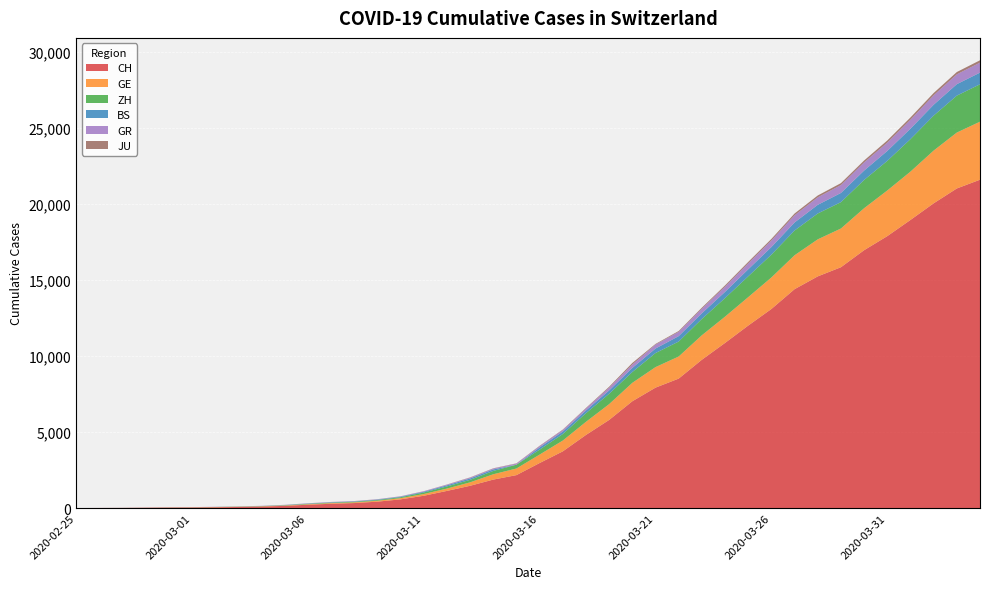

Reading left to right, transcribe all the data shown in this chart.

CH: 2020-02-25=0	2020-02-26=4	2020-02-27=8	2020-02-28=20	2020-02-29=30	2020-03-01=36	2020-03-02=50	2020-03-03=69	2020-03-04=97	2020-03-05=142	2020-03-06=219	2020-03-07=280	2020-03-08=327	2020-03-09=419	2020-03-10=570	2020-03-11=807	2020-03-12=1125	2020-03-13=1463	2020-03-14=1870	2020-03-15=2165	2020-03-16=2959	2020-03-17=3727	2020-03-18=4807	2020-03-19=5794	2020-03-20=7022	2020-03-21=7918	2020-03-22=8512	2020-03-23=9752	2020-03-24=10858	2020-03-25=12000	2020-03-26=13091	2020-03-27=14394	2020-03-28=15235	2020-03-29=15837	2020-03-30=16957	2020-03-31=17882	2020-04-01=18946	2020-04-02=20040	2020-04-03=21017	2020-04-04=21593
GE: 2020-02-25=0	2020-02-26=1	2020-02-27=1	2020-02-28=5	2020-02-29=9	2020-03-01=10	2020-03-02=11	2020-03-03=14	2020-03-04=16	2020-03-05=20	2020-03-06=30	2020-03-07=43	2020-03-08=45	2020-03-09=60	2020-03-10=80	2020-03-11=114	2020-03-12=155	2020-03-13=227	2020-03-14=351	2020-03-15=435	2020-03-16=556	2020-03-17=710	2020-03-18=863	2020-03-19=1041	2020-03-20=1212	2020-03-21=1350	2020-03-22=1453	2020-03-23=1611	2020-03-24=1729	2020-03-25=1870	2020-03-26=2073	2020-03-27=2231	2020-03-28=2436	2020-03-29=2547	2020-03-30=2761	2020-03-31=3003	2020-04-01=3180	2020-04-02=3469	2020-04-03=3678	2020-04-04=3816
ZH: 2020-02-25=0	2020-02-26=0	2020-02-27=2	2020-02-28=2	2020-02-29=6	2020-03-01=7	2020-03-02=10	2020-03-03=13	2020-03-04=15	2020-03-05=23	2020-03-06=29	2020-03-07=34	2020-03-08=40	2020-03-09=49	2020-03-10=62	2020-03-11=101	2020-03-12=140	2020-03-13=163	2020-03-14=218	2020-03-15=250	2020-03-16=326	2020-03-17=429	2020-03-18=568	2020-03-19=679	2020-03-20=711	2020-03-21=925	2020-03-22=984	2020-03-23=1073	2020-03-24=1221	2020-03-25=1368	2020-03-26=1500	2020-03-27=1627	2020-03-28=1701	2020-03-29=1733	2020-03-30=1859	2020-03-31=1947	2020-04-01=2136	2020-04-02=2300	2020-04-03=2428	2020-04-04=2461
BS: 2020-02-25=0	2020-02-26=0	2020-02-27=1	2020-02-28=1	2020-02-29=1	2020-03-01=1	2020-03-02=1	2020-03-03=3	2020-03-04=3	2020-03-05=8	2020-03-06=15	2020-03-07=21	2020-03-08=24	2020-03-09=28	2020-03-10=33	2020-03-11=49	2020-03-12=73	2020-03-13=92	2020-03-14=100	2020-03-15=0	2020-03-16=143	2020-03-17=164	2020-03-18=181	2020-03-19=220	2020-03-20=270	2020-03-21=297	2020-03-22=356	2020-03-23=374	2020-03-24=410	2020-03-25=462	2020-03-26=501	2020-03-27=530	2020-03-28=569	2020-03-29=605	2020-03-30=617	2020-03-31=653	2020-04-01=687	2020-04-02=714	2020-04-03=754	2020-04-04=767
GR: 2020-02-25=0	2020-02-26=2	2020-02-27=2	2020-02-28=6	2020-02-29=6	2020-03-01=6	2020-03-02=9	2020-03-03=9	2020-03-04=12	2020-03-05=14	2020-03-06=16	2020-03-07=17	2020-03-08=18	2020-03-09=18	2020-03-10=22	2020-03-11=31	2020-03-12=43	2020-03-13=53	2020-03-14=56	2020-03-15=71	2020-03-16=84	2020-03-17=101	2020-03-18=128	2020-03-19=182	2020-03-20=226	2020-03-21=258	2020-03-22=284	2020-03-23=300	2020-03-24=343	2020-03-25=393	2020-03-26=433	2020-03-27=474	2020-03-28=495	2020-03-29=519	2020-03-30=535	2020-03-31=547	2020-04-01=592	2020-04-02=622	2020-04-03=649	2020-04-04=657
JU: 2020-02-25=0	2020-02-26=0	2020-02-27=1	2020-02-28=1	2020-02-29=1	2020-03-01=1	2020-03-02=1	2020-03-03=2	2020-03-04=2	2020-03-05=4	2020-03-06=4	2020-03-07=5	2020-03-08=5	2020-03-09=7	2020-03-10=7	2020-03-11=7	2020-03-12=12	2020-03-13=17	2020-03-14=18	2020-03-15=19	2020-03-16=25	2020-03-17=29	2020-03-18=36	2020-03-19=61	2020-03-20=100	2020-03-21=44	2020-03-22=54	2020-03-23=69	2020-03-24=82	2020-03-25=92	2020-03-26=100	2020-03-27=114	2020-03-28=119	2020-03-29=127	2020-03-30=128	2020-03-31=140	2020-04-01=145	2020-04-02=149	2020-04-03=149	2020-04-04=154